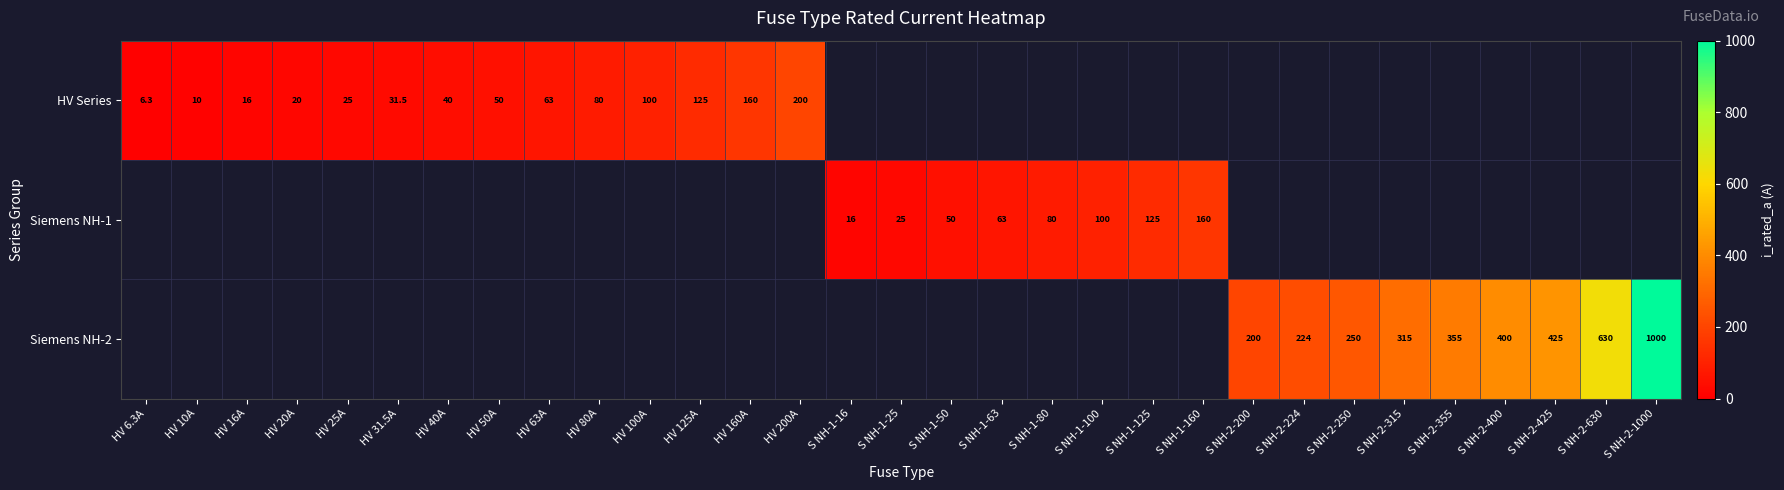

The HV Series series shows 16.0 at HV 16A. True or false?

True